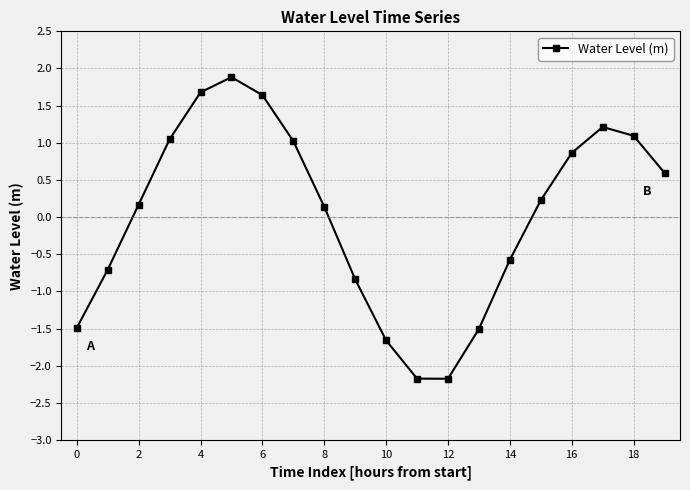

How many data points are less than 0?

8